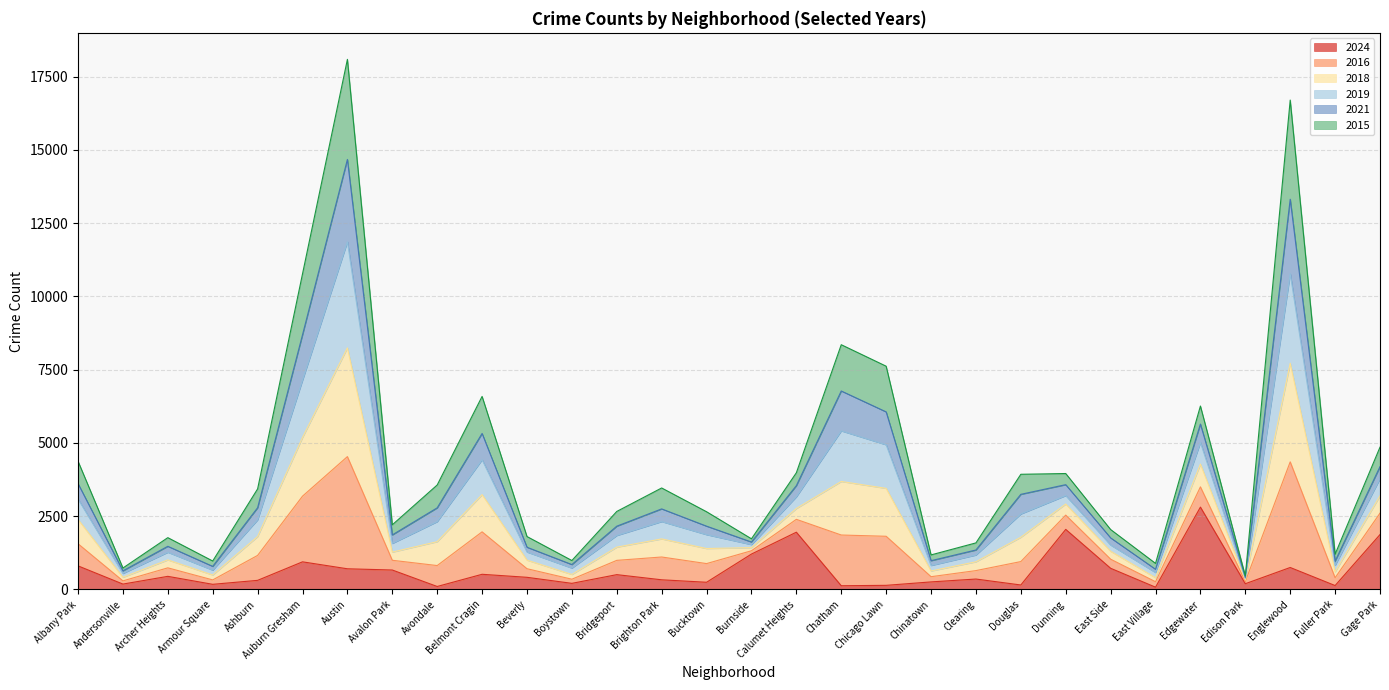

What are all the series names shown in the legend?

2024, 2016, 2018, 2019, 2021, 2015